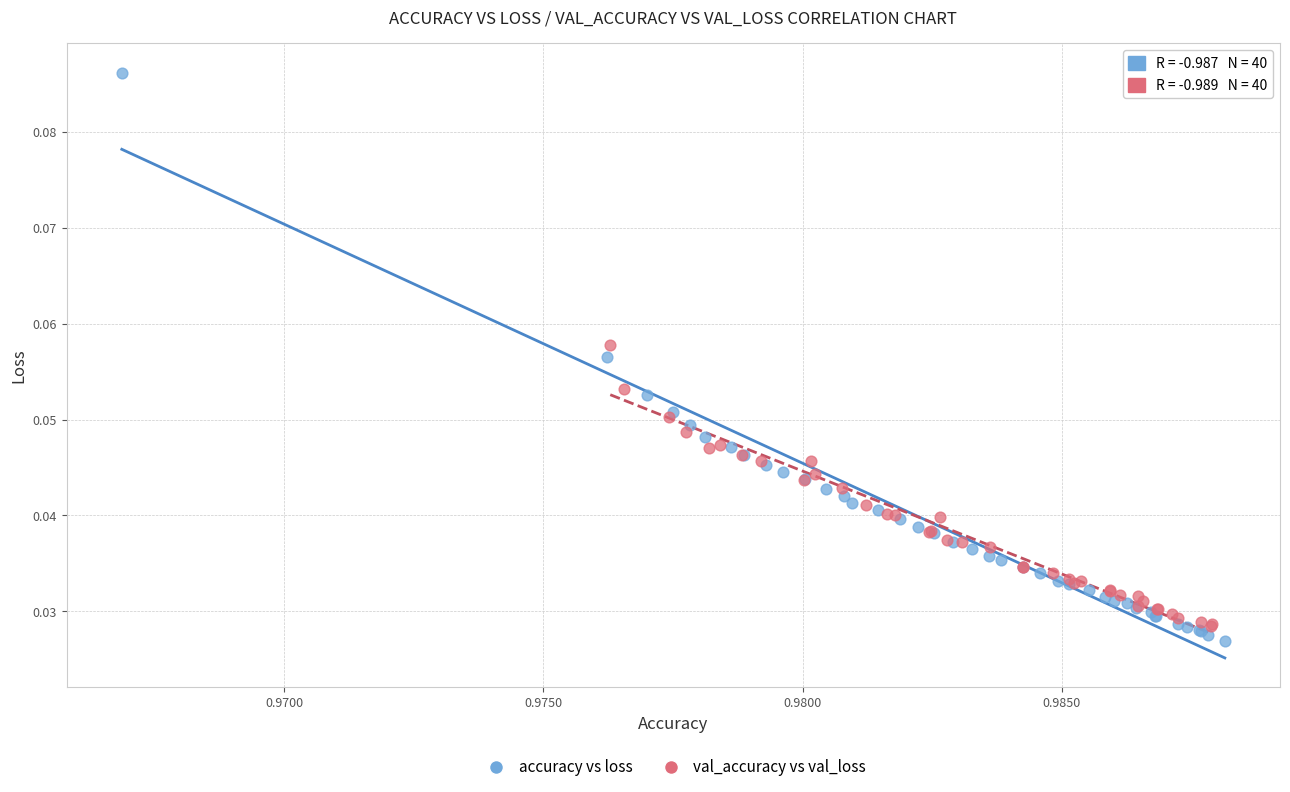

What are all the series names shown in the legend?

accuracy vs loss, val_accuracy vs val_loss